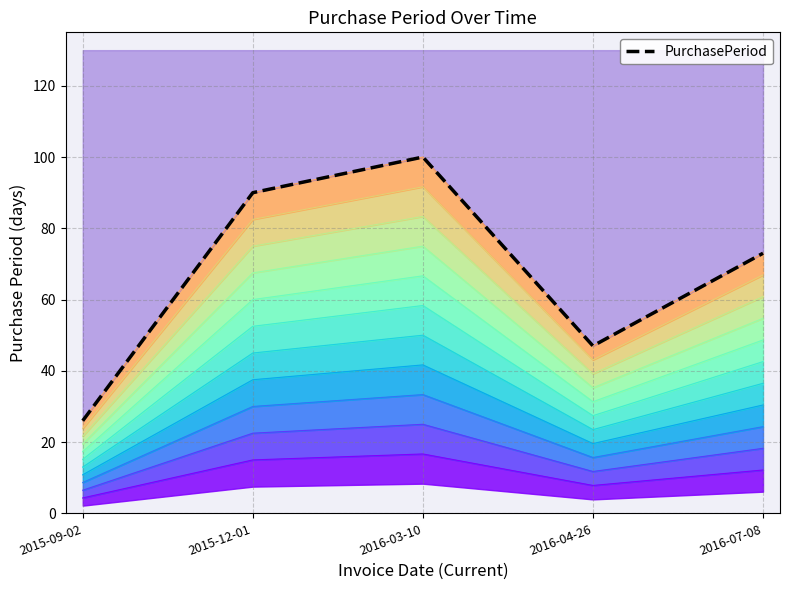

What is the difference between the maximum and second lowest values?

53